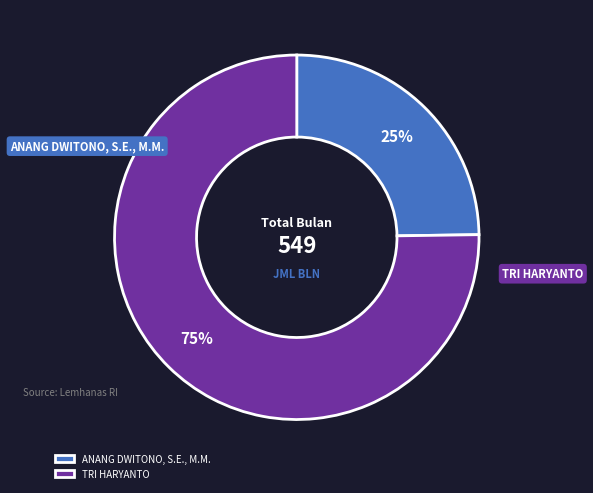

True or false: ANANG DWITONO, S.E., M.M. accounts for 25% of the total.

True